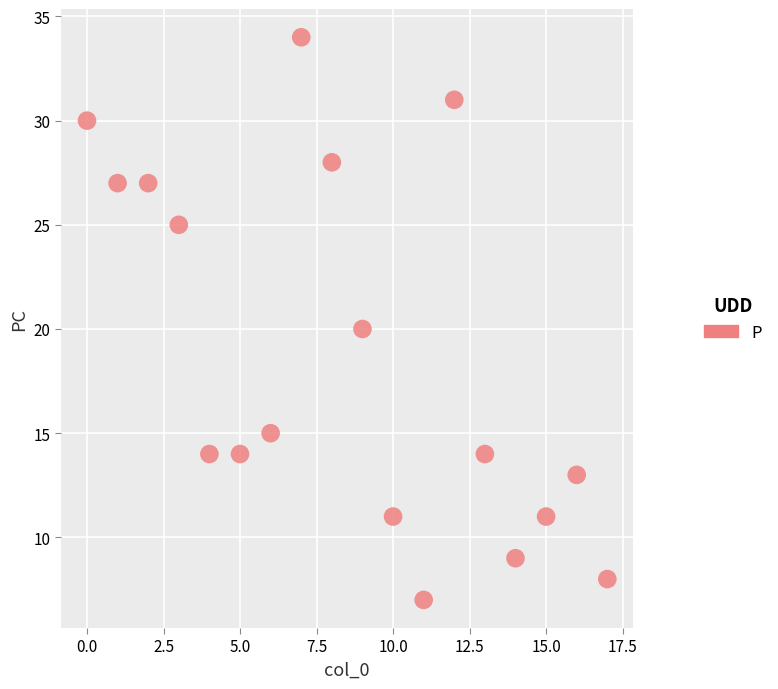

What is the range of Y values (max minus min)?

27